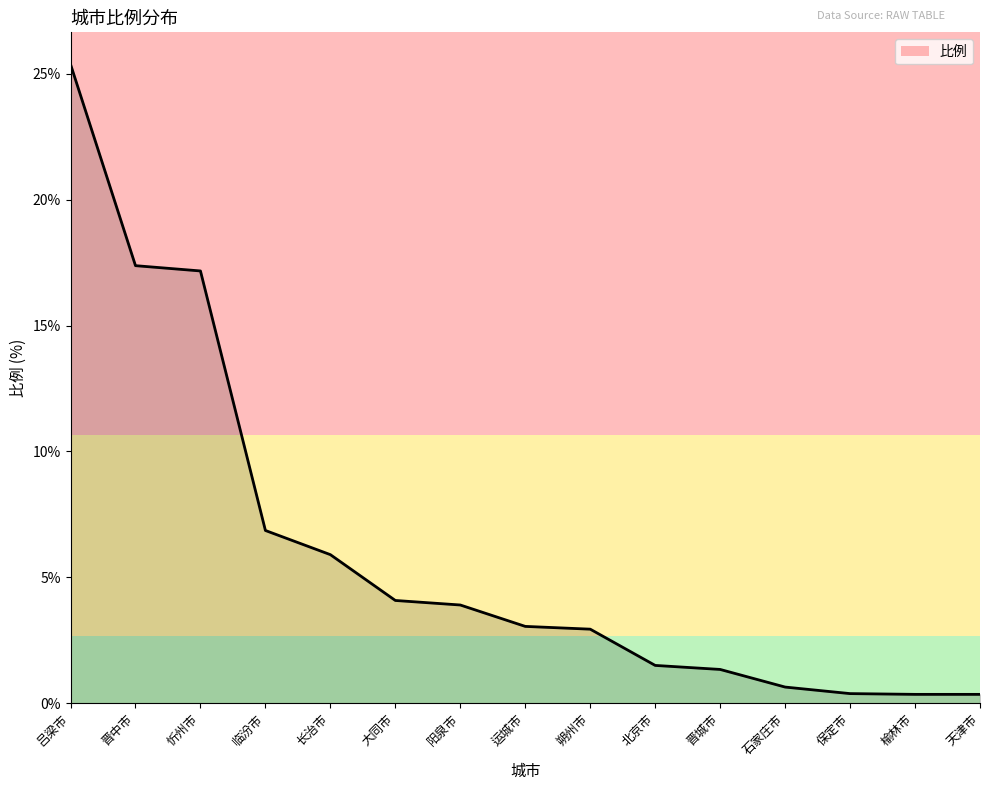

Count the number of categories in the chart.

15